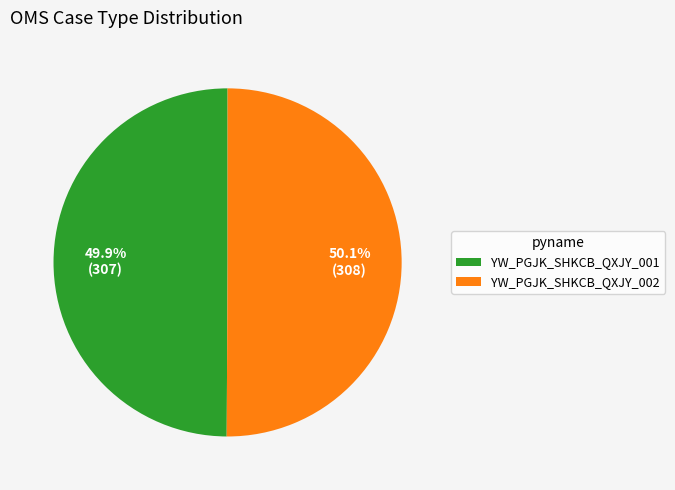

What is the ratio of the value at YW_PGJK_SHKCB_QXJY_001 to the value at YW_PGJK_SHKCB_QXJY_002?

1.0